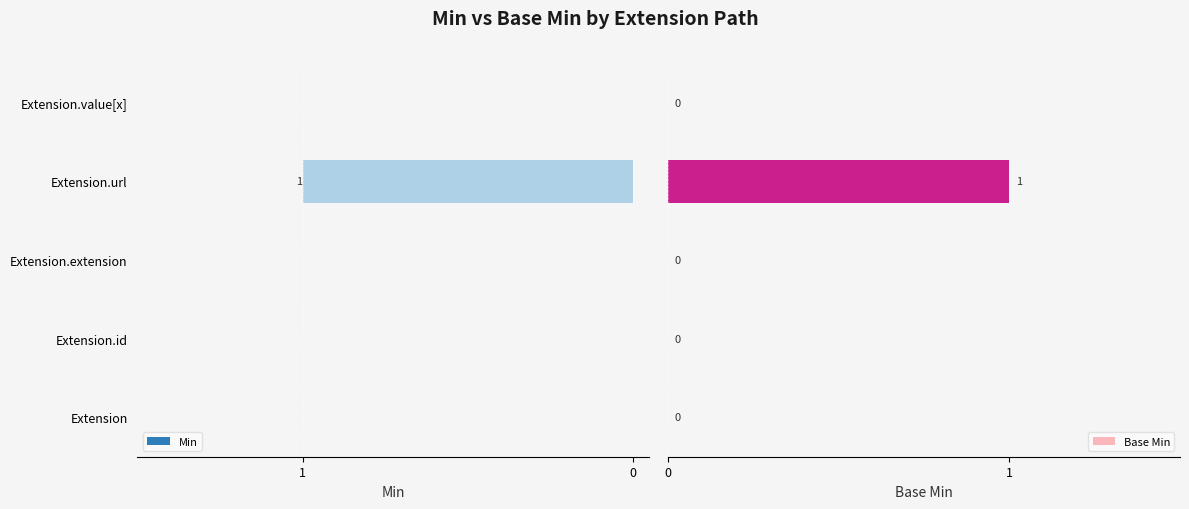

Which category has the highest value in the Min series?

Extension.url